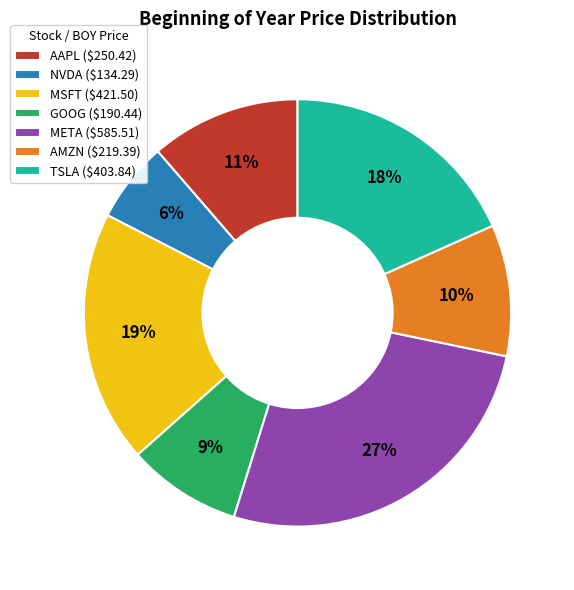

Is it true that NVDA is 6% of the pie?

True